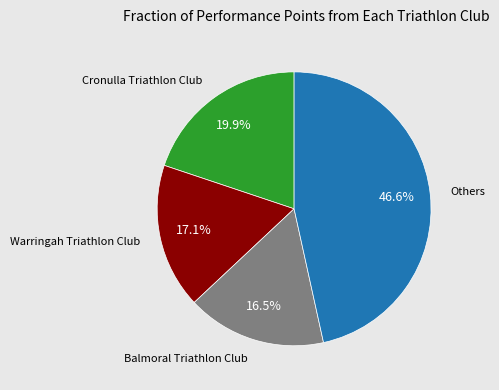

How many segments does this pie chart have?

4